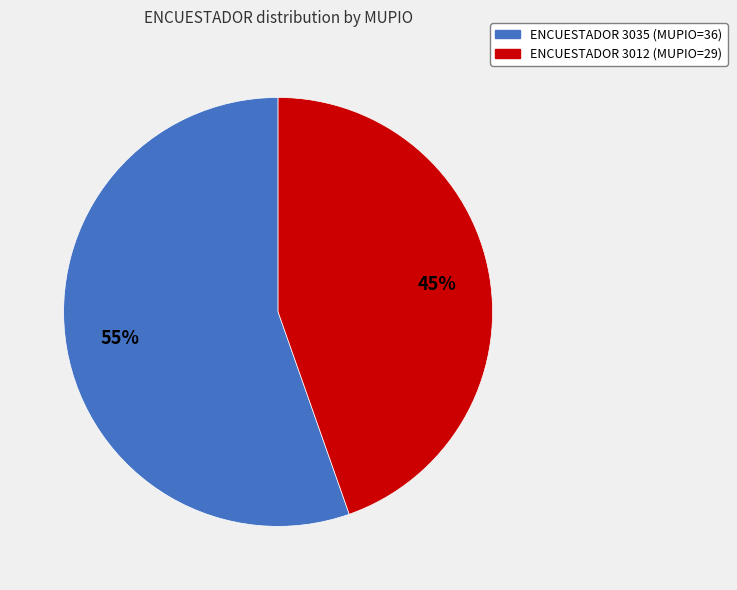

Is there any slice that represents more than half of the pie?

Yes